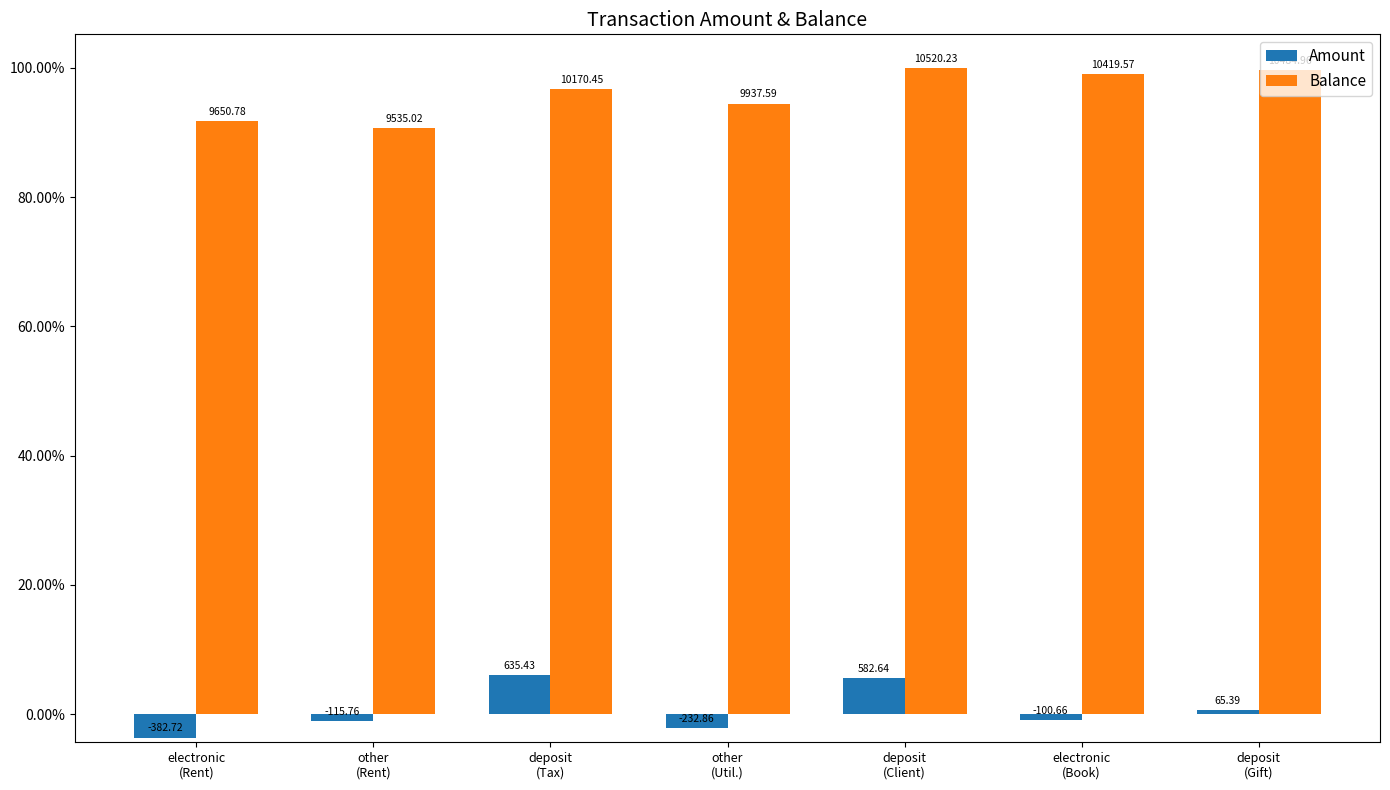

What are all the series names shown in the legend?

Amount, Balance